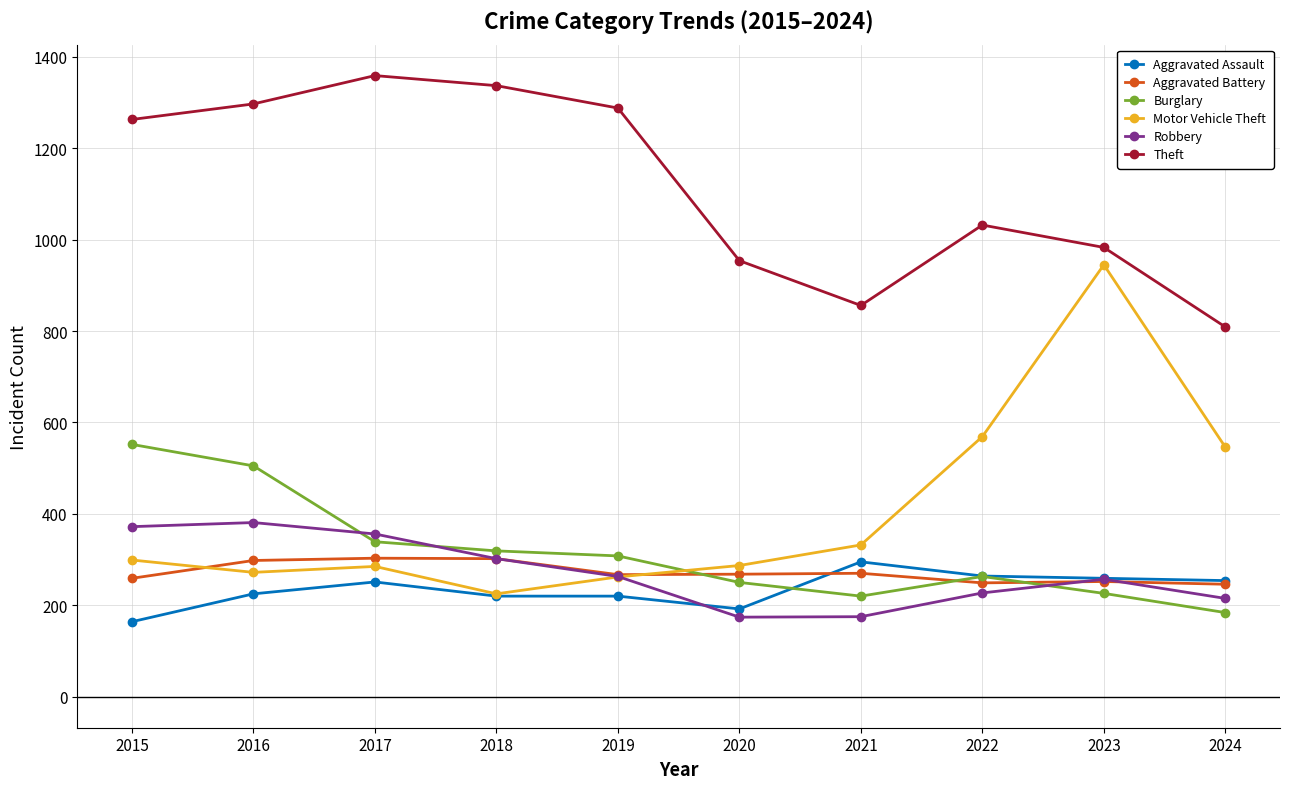

At which label does Motor Vehicle Theft reach its minimum?

2018